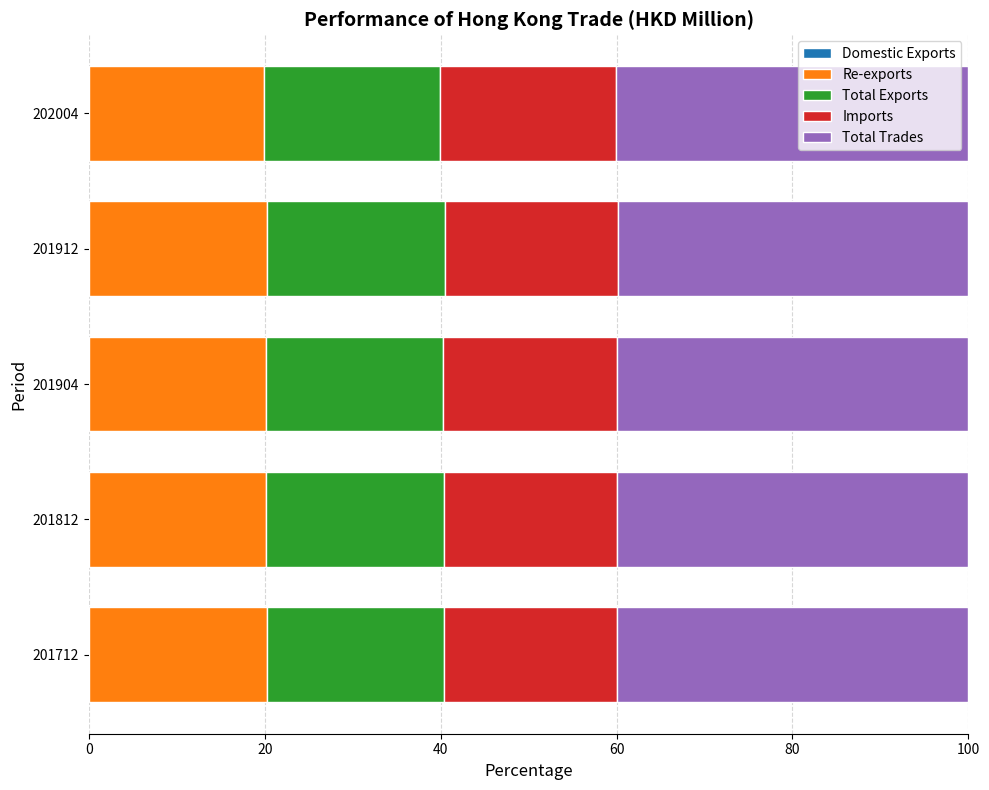

Count the Re-exports values in the range 20 to 21.

4